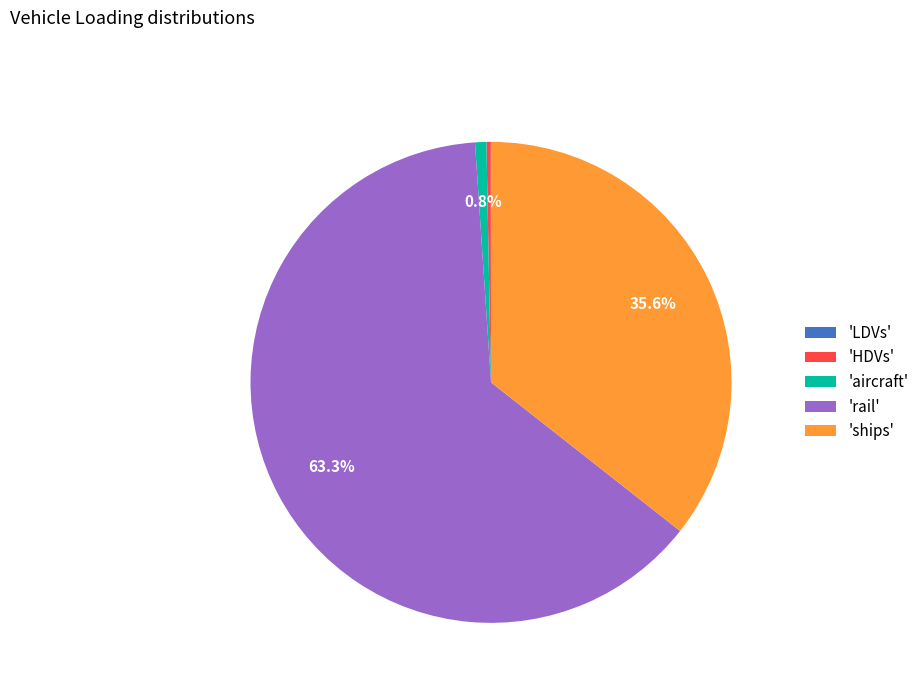

Is there any slice that represents more than half of the pie?

Yes